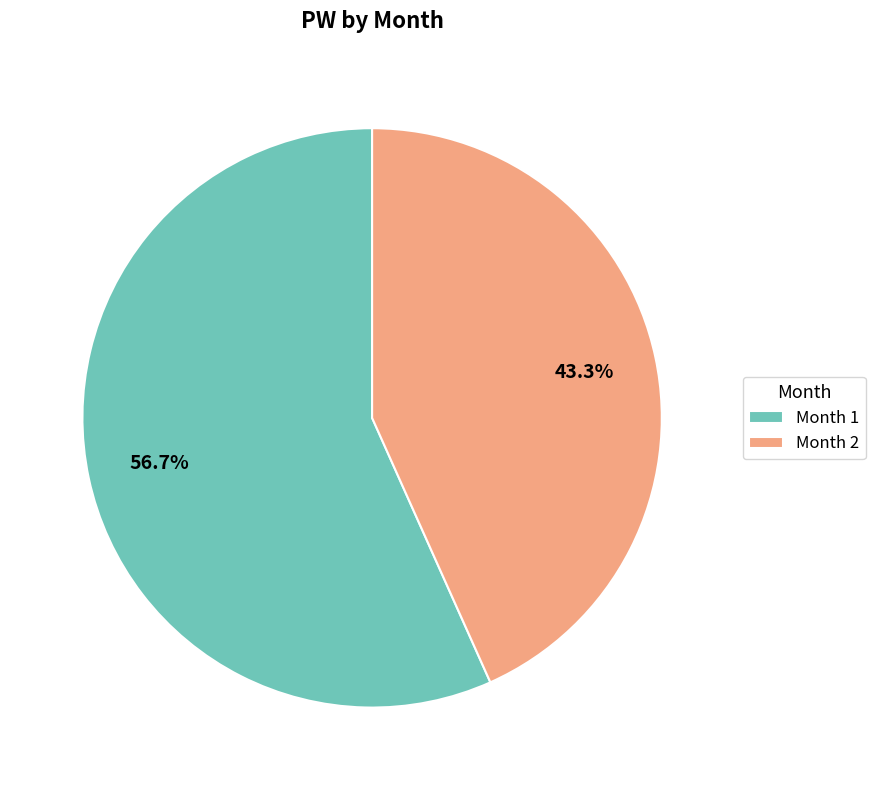

Does Month 2 represent more than half of the total?

No